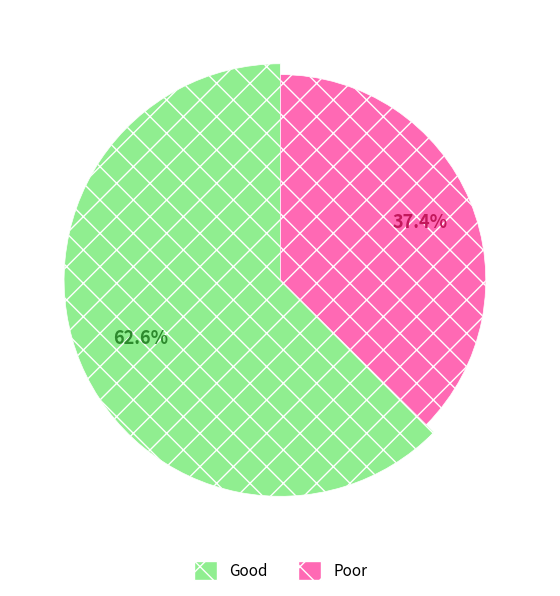

Is there any slice that represents more than half of the pie?

No